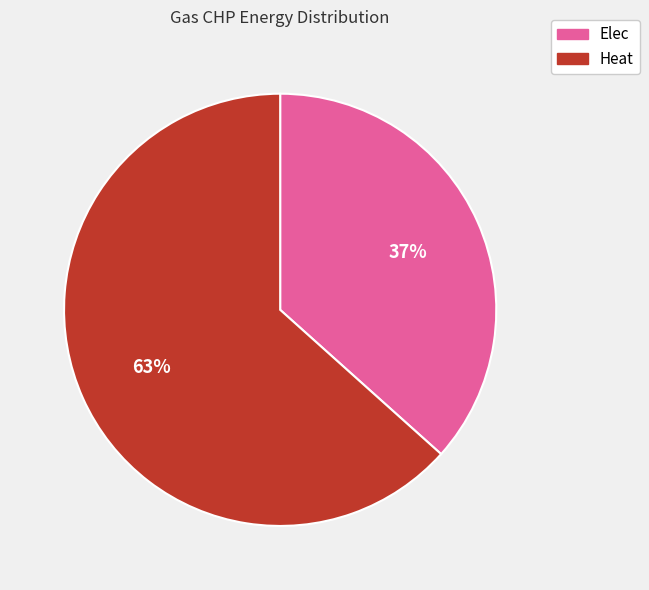

Is Heat the majority of the pie?

Yes